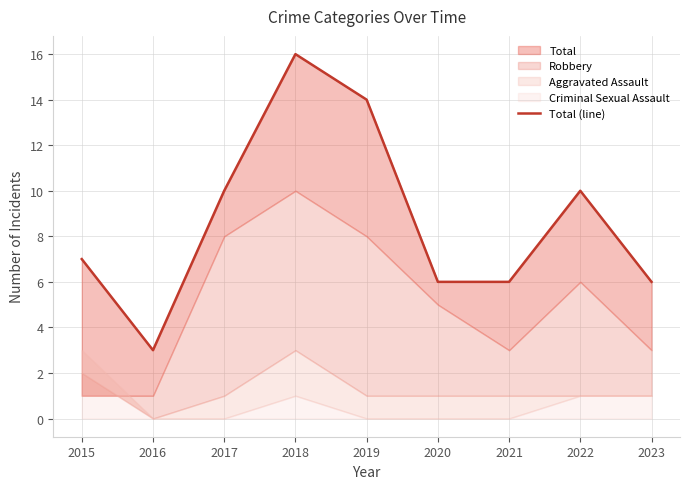

Is it true that the value at 2015 is 3?

False